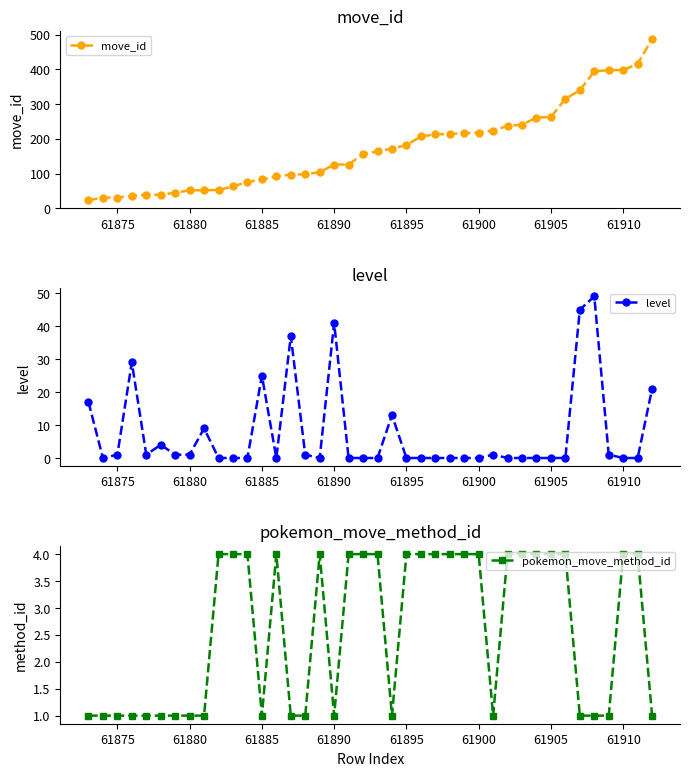

What is the maximum value for move_id?

488